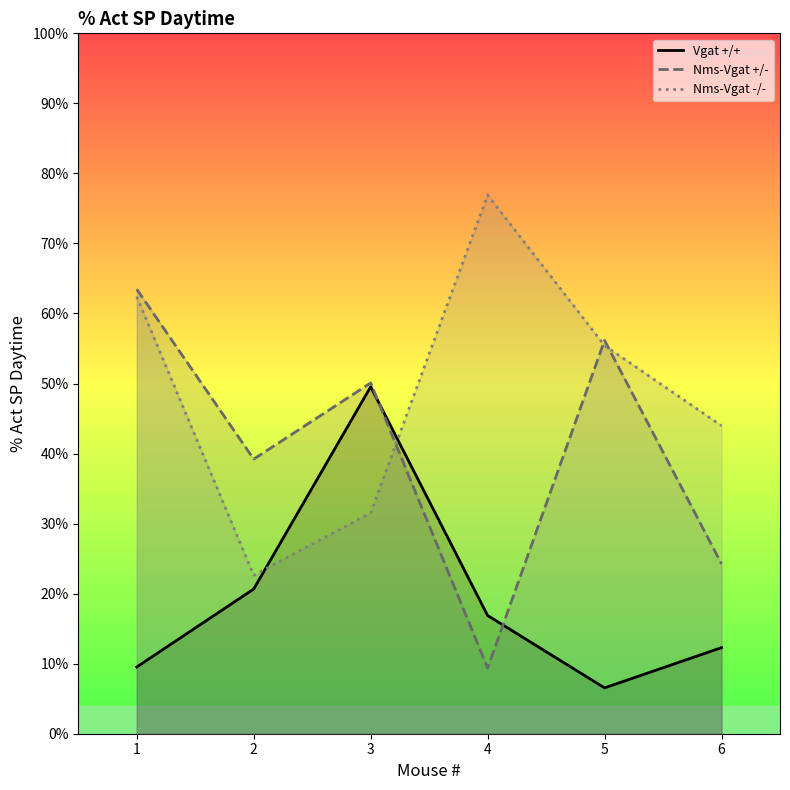

Rank the series at 2 from highest to lowest value.

Nms-Vgat +/-, Nms-Vgat -/-, Vgat +/+